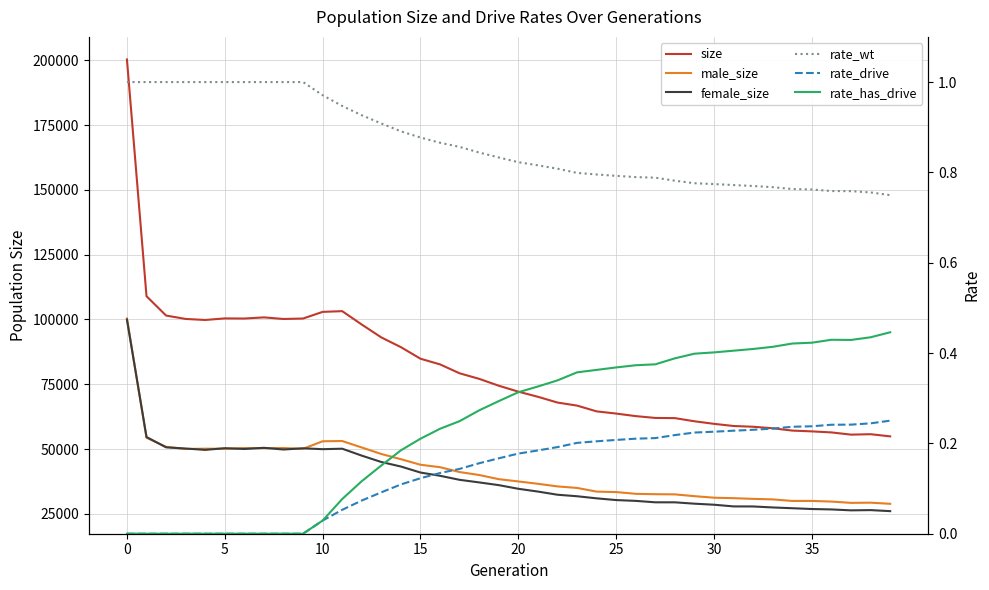

What is the approximate value of rate_has_drive at 18?

0.3